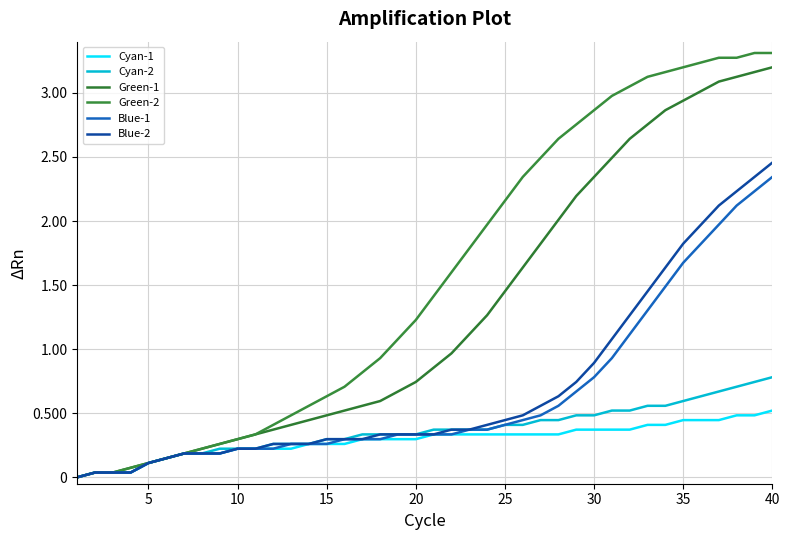

How many values in Green-1 are above zero?

39